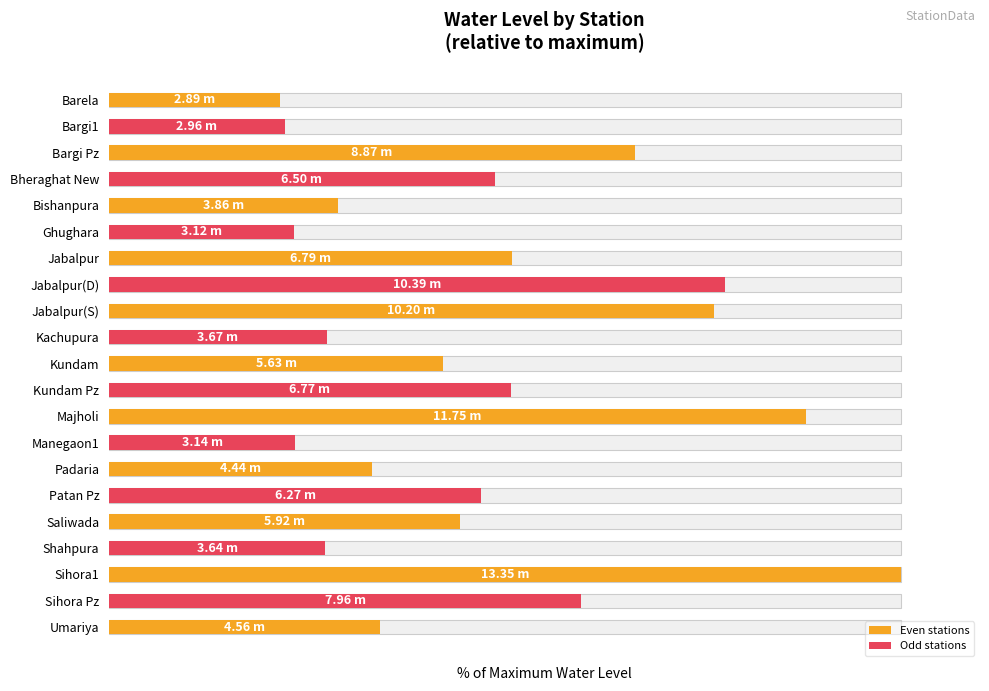

The value at 2 is 118.6. True or false?

False